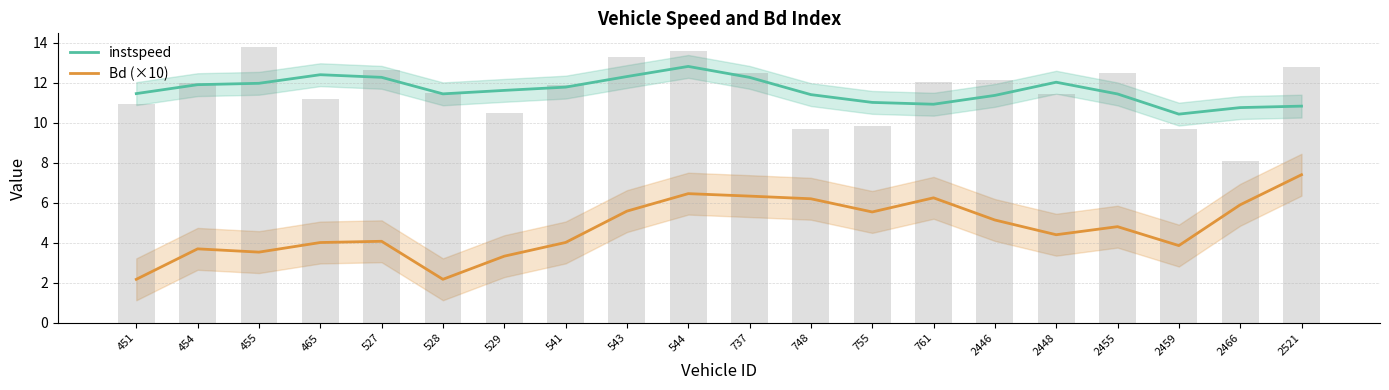

Are the bars grouped side by side (vs. stacked)?

Yes